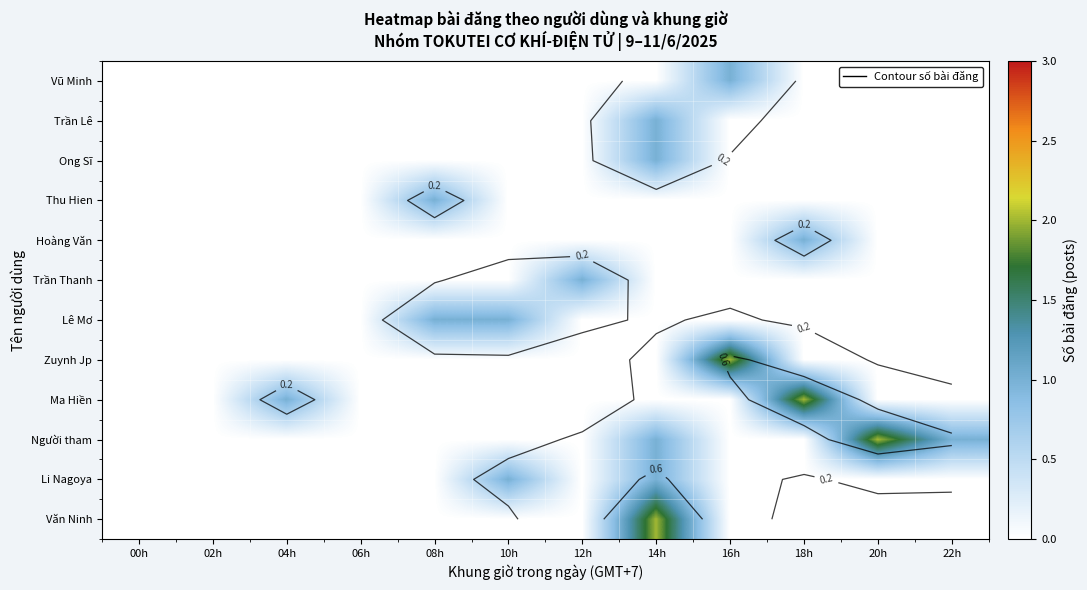

Which has a higher value, 04h or 10h?

04h